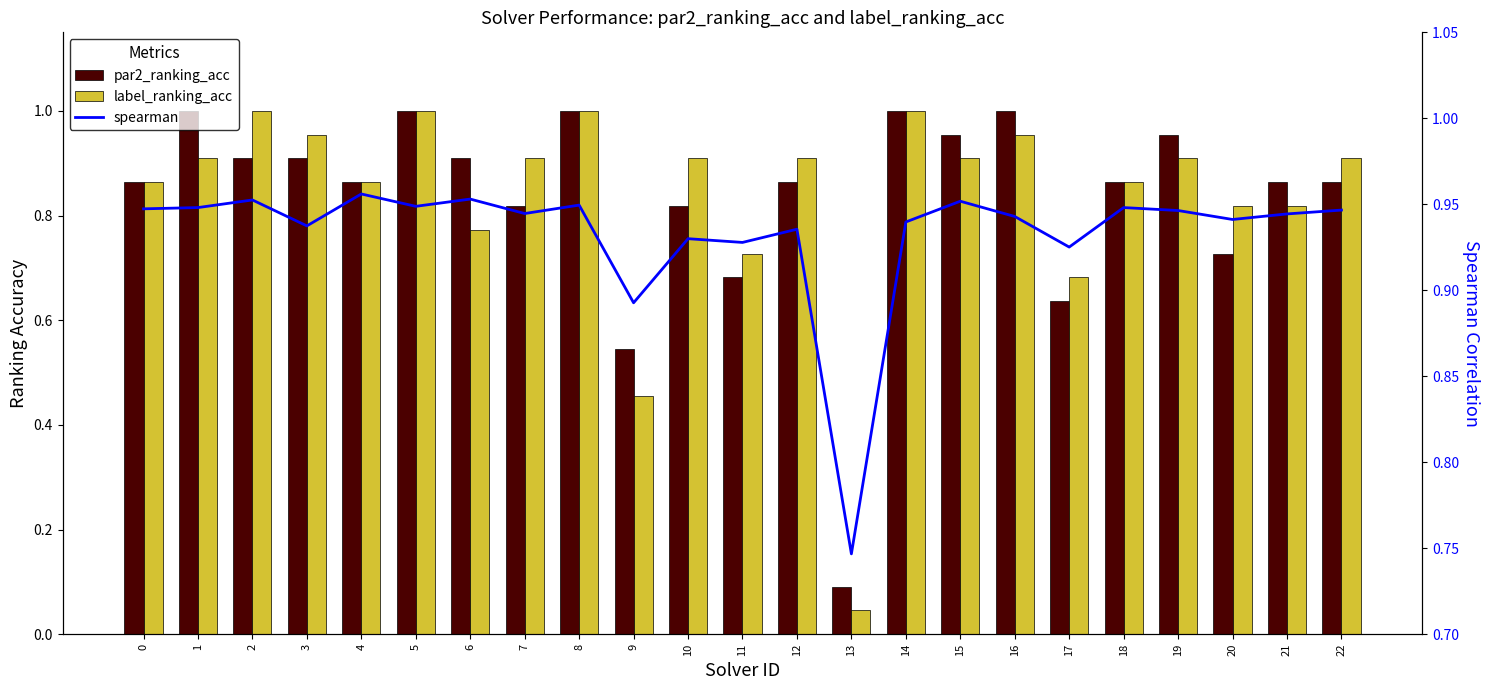

Where is par2_ranking_acc nearest to the value 0?

13